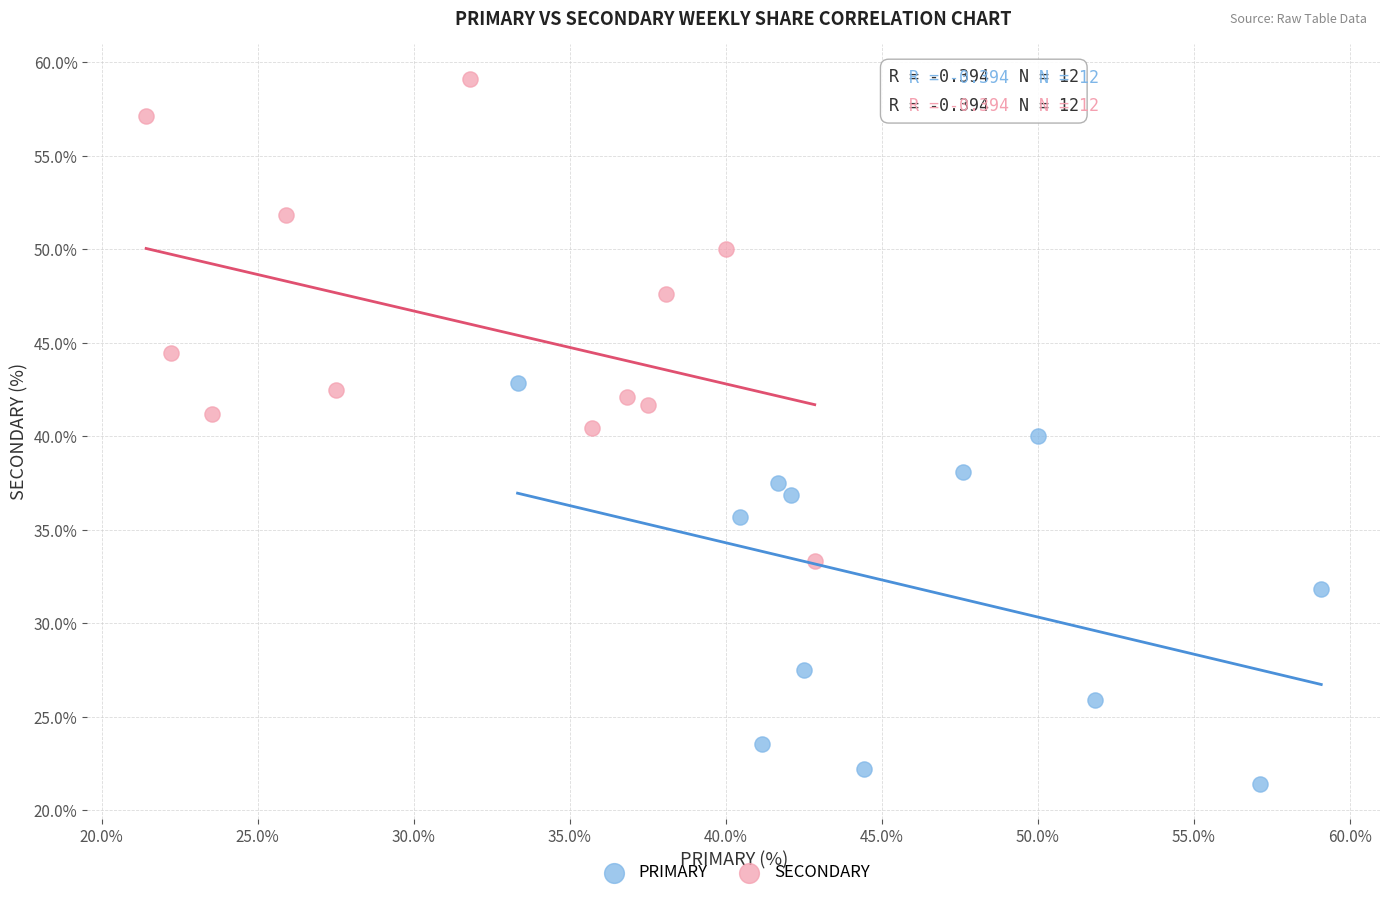

Which series reaches the minimum Y coordinate?

PRIMARY